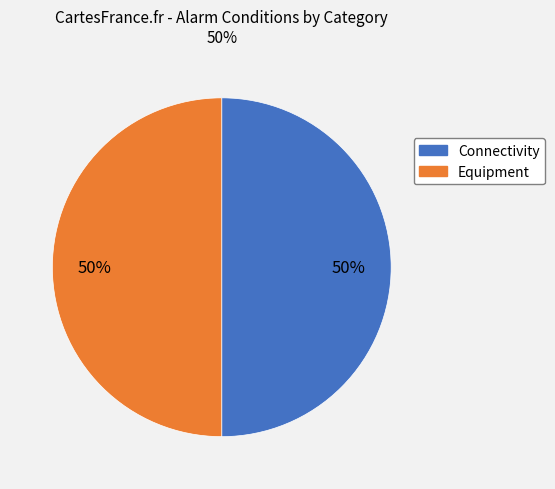

To the nearest percent, what is the average slice percentage?

50%